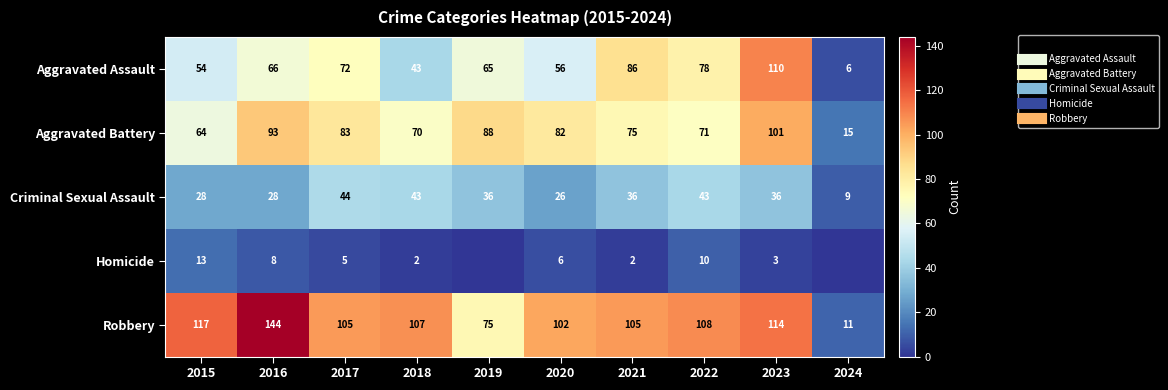

At which category is the sum across all series the highest?

2023